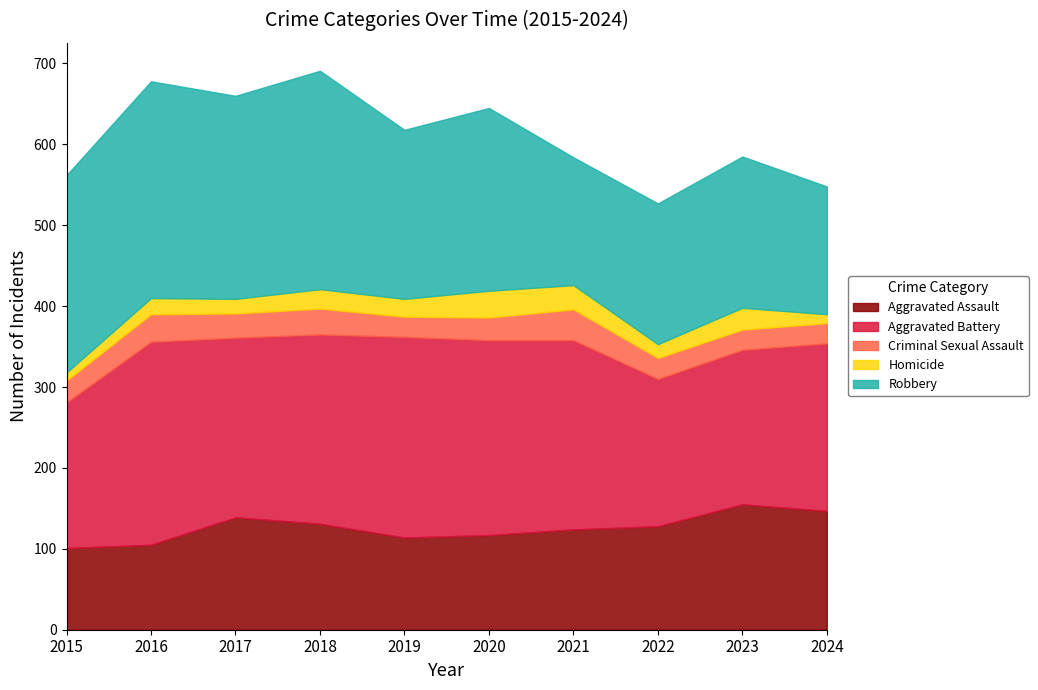

What are all the series names shown in the legend?

Aggravated Assault, Aggravated Battery, Criminal Sexual Assault, Homicide, Robbery